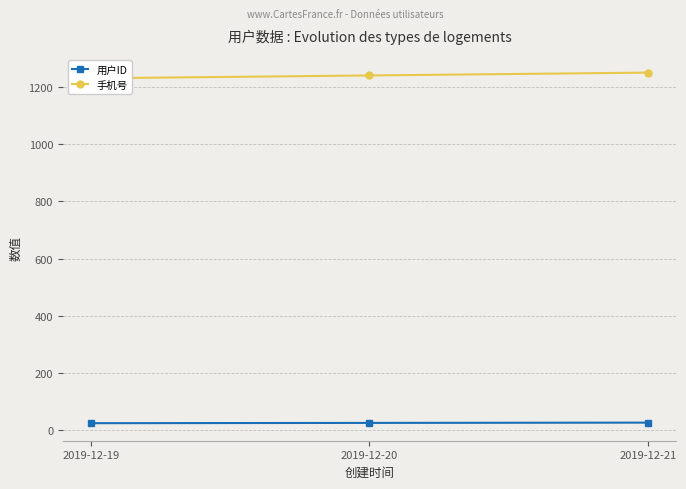

How many data points in 手机号 are less than 1241?

1